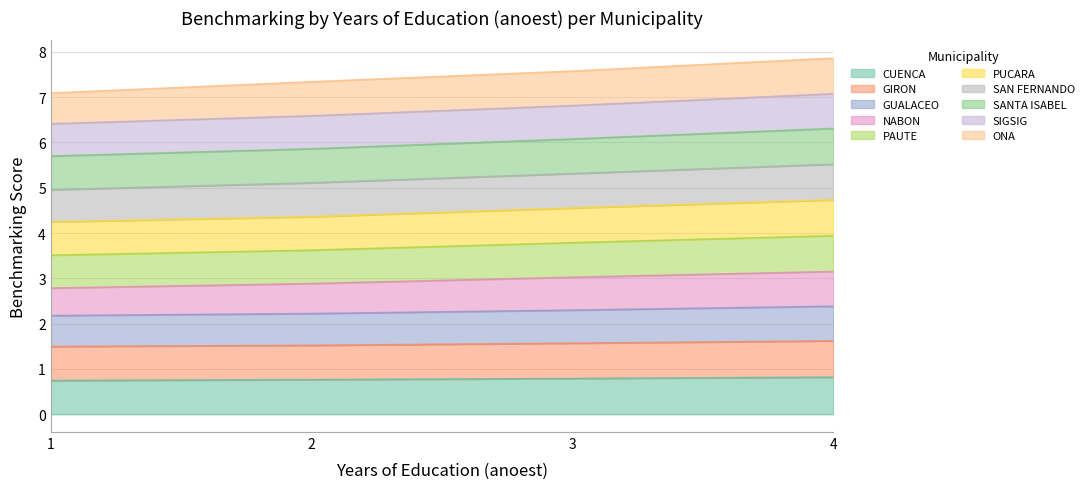

What is the minimum value shown in the chart?

0.7